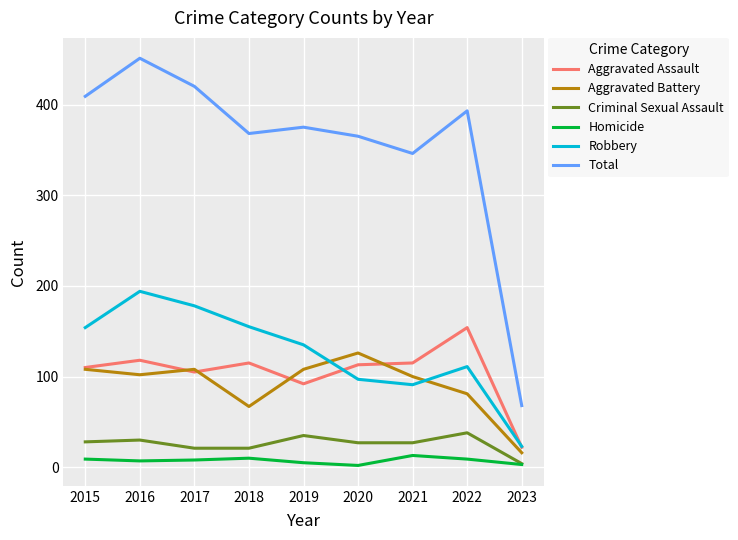

Rank the series by their maximum value, from lowest to highest.

Homicide, Criminal Sexual Assault, Aggravated Battery, Aggravated Assault, Robbery, Total